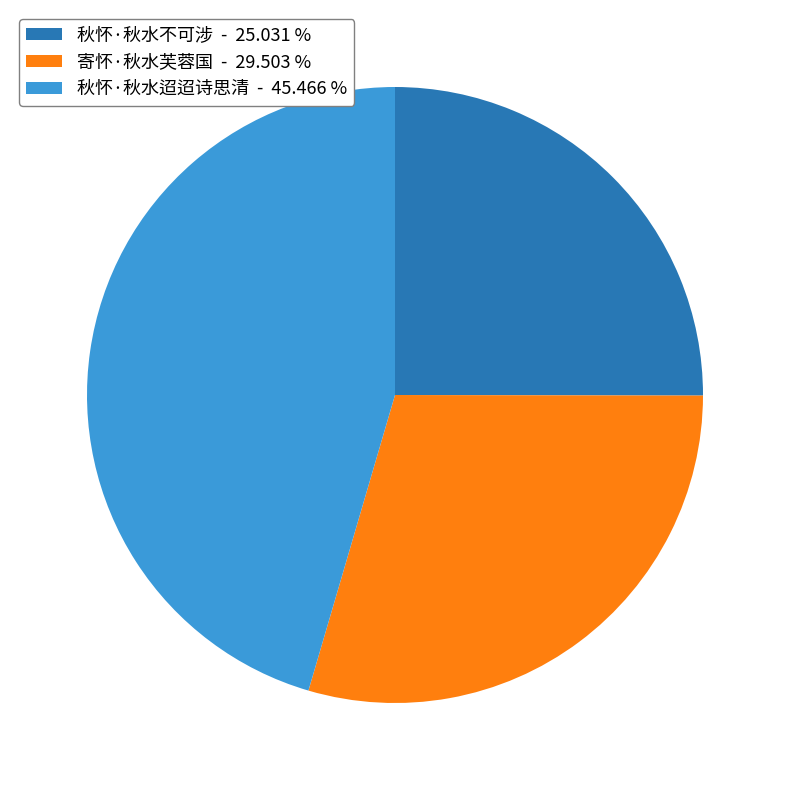

Does 秋怀·秋水迢迢诗思清 represent more than half of the total?

No